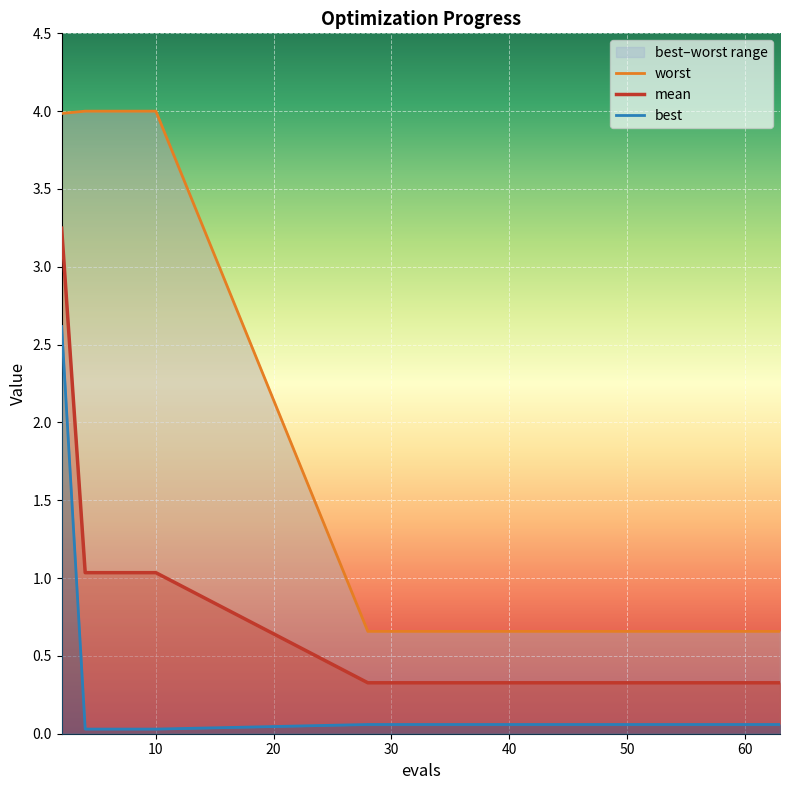

Which has a higher value, 56 or 4?

4